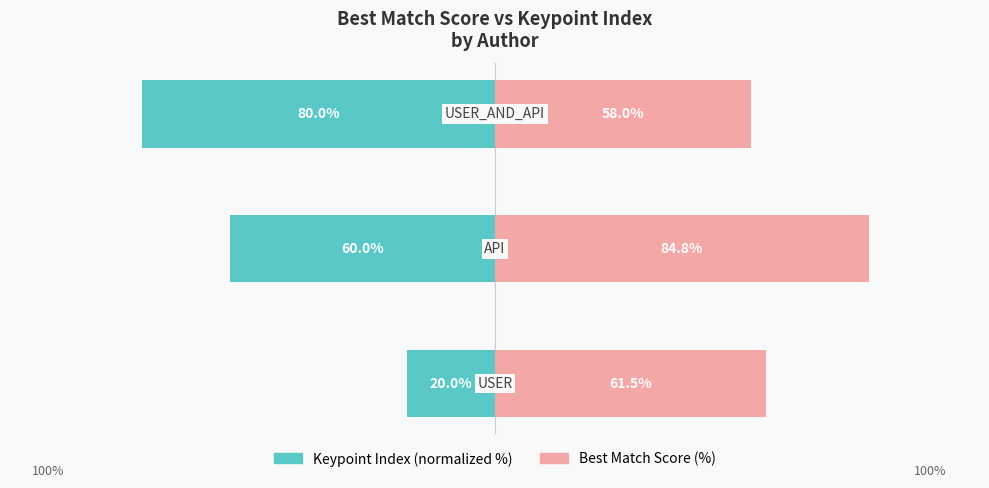

What is the sum of the Best Match Score (%) values at 2 and 1?

142.8